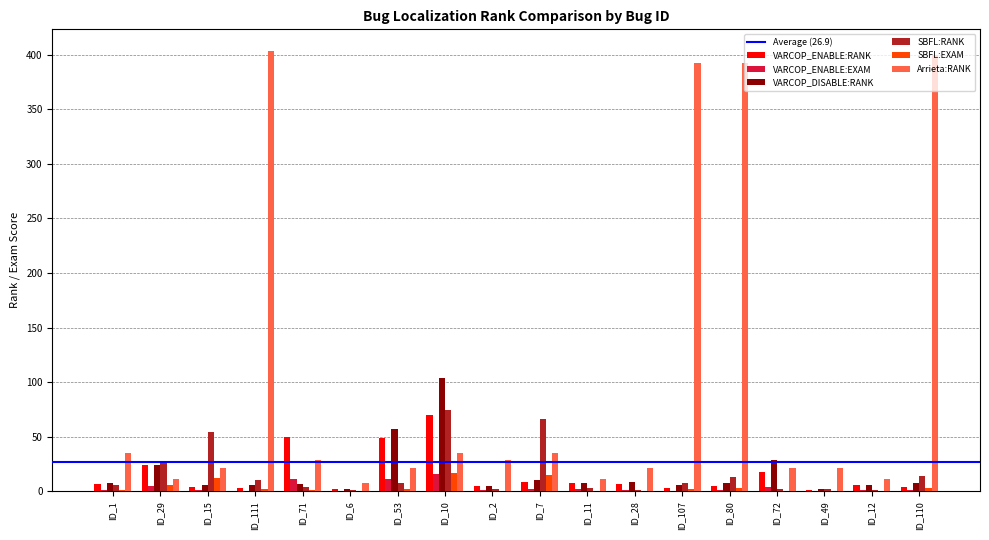

What is the approximate value of VARCOP_DISABLE:RANK at ID_110?

8.0